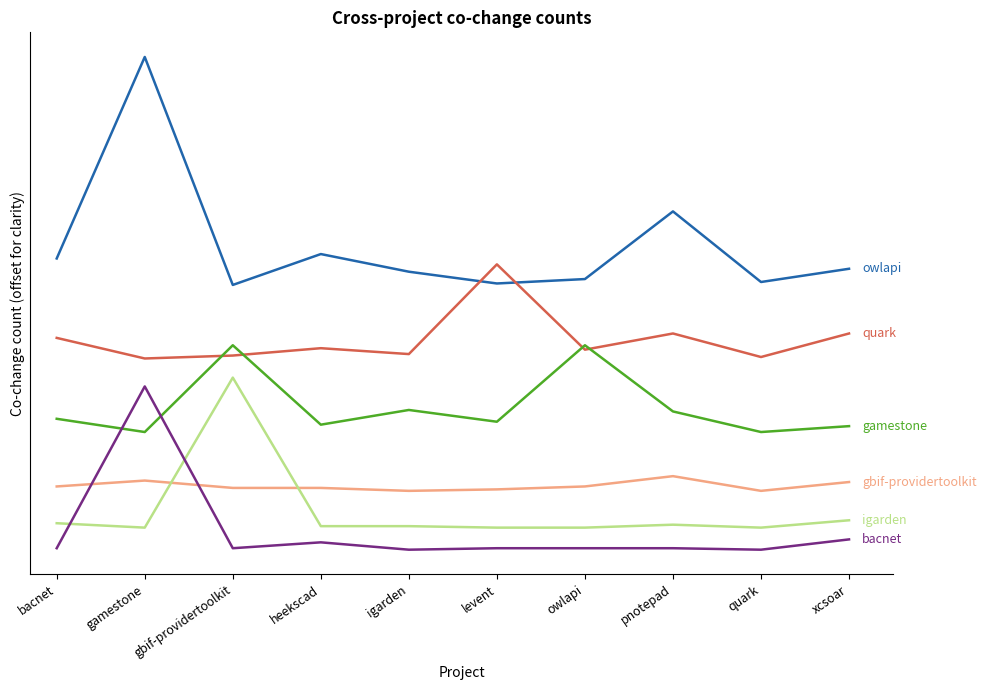

Between gamestone and gbif-providertoolkit, which is larger?

gamestone